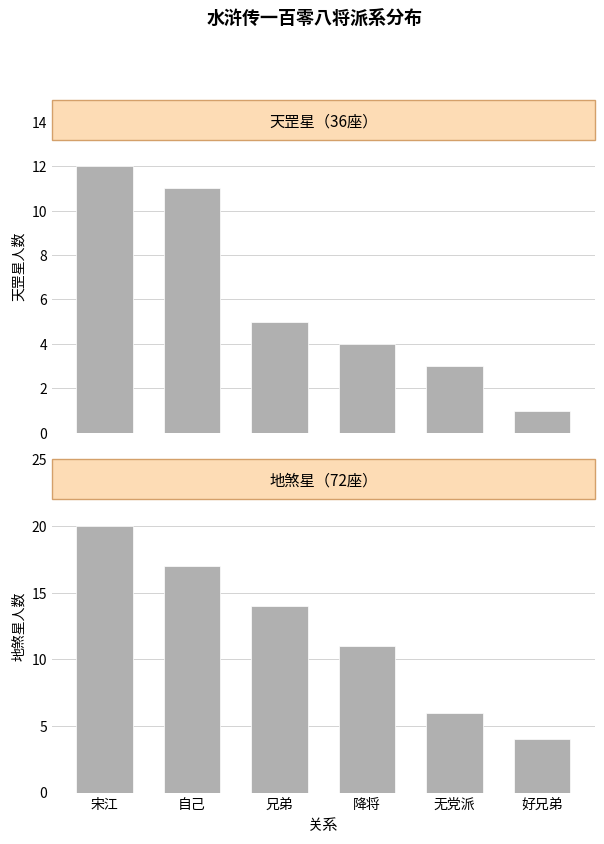

What is the value of the 地煞星（72座） bar at the 3rd from the left?

14